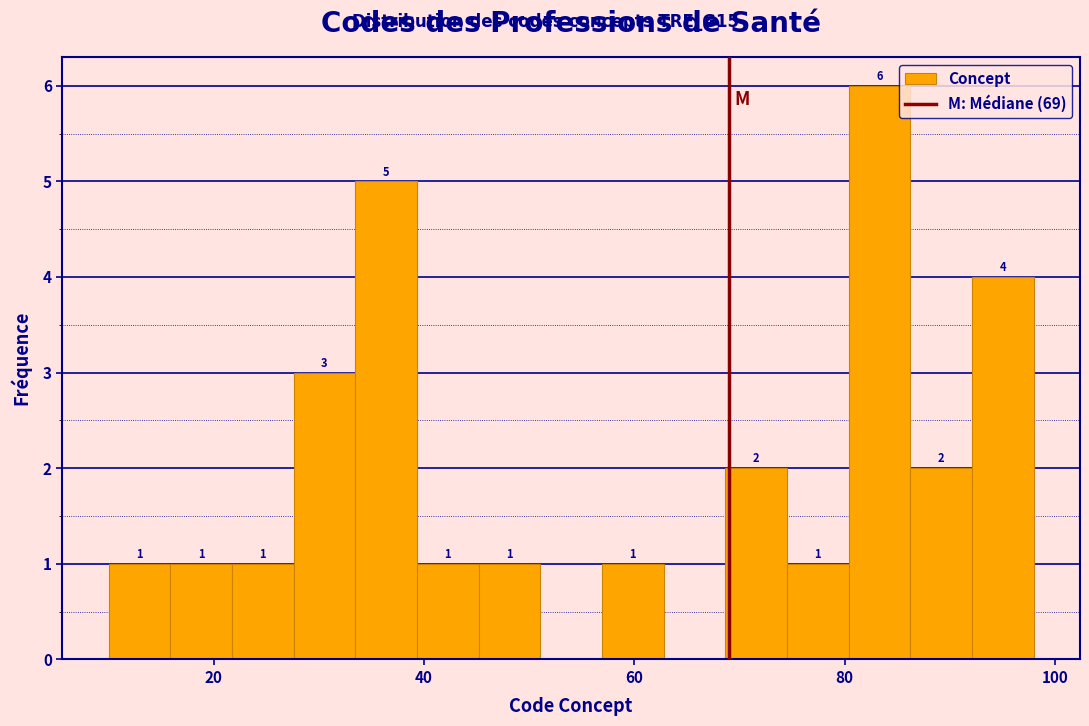

Read against the x-axis, roughly where is the centre of the tallest bar?

84